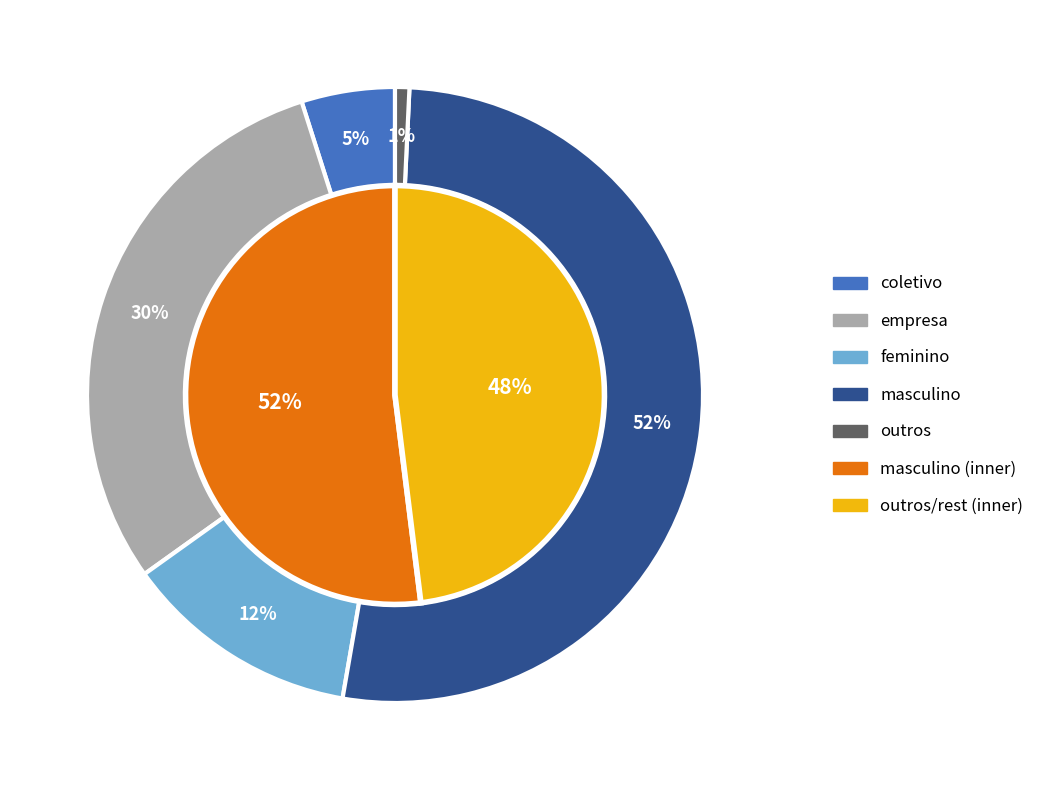

Rank the categories by value from lowest to highest.

outros, coletivo, feminino, empresa, masculino